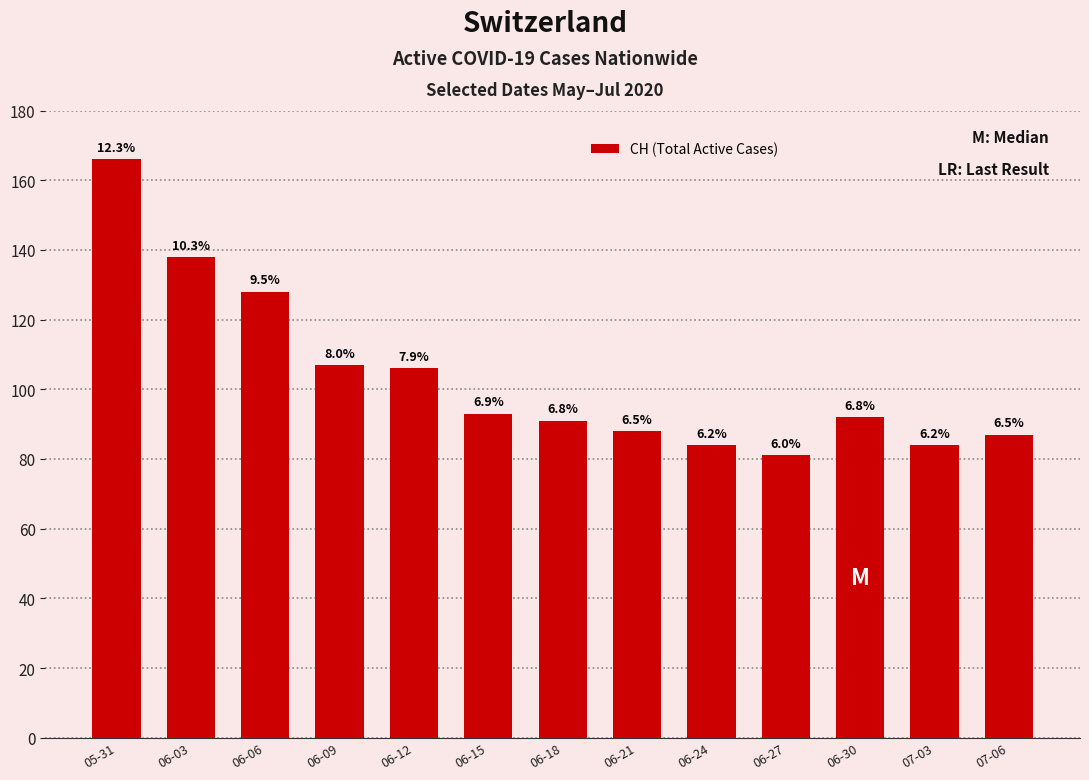

How many bars are there in total?

13